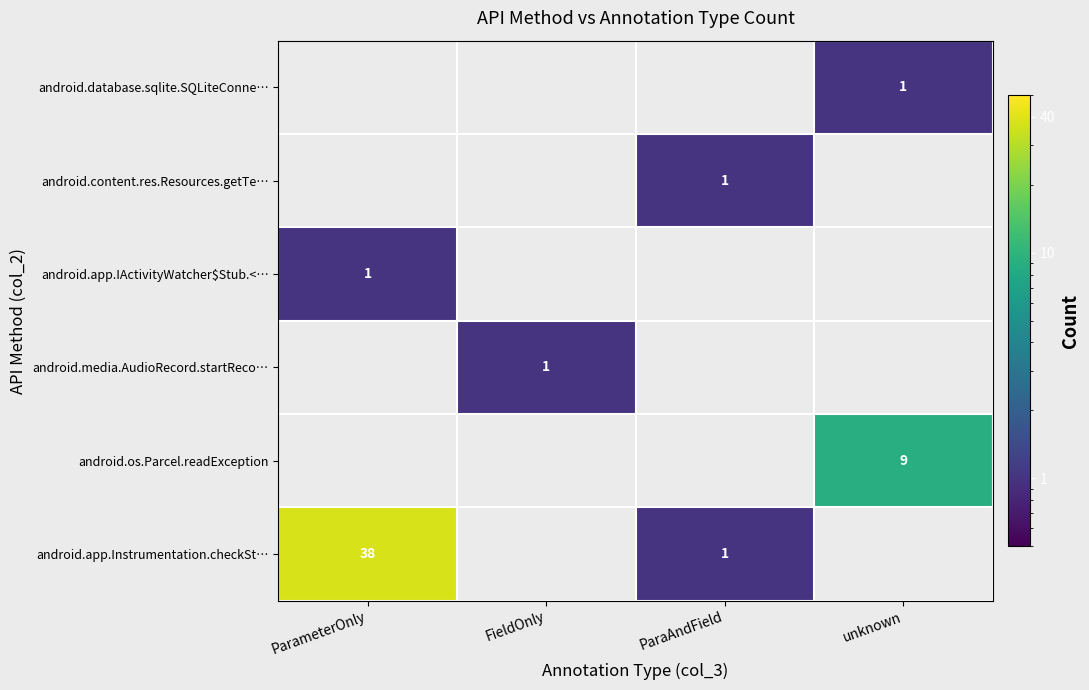

How many distinct data groups are displayed?

6